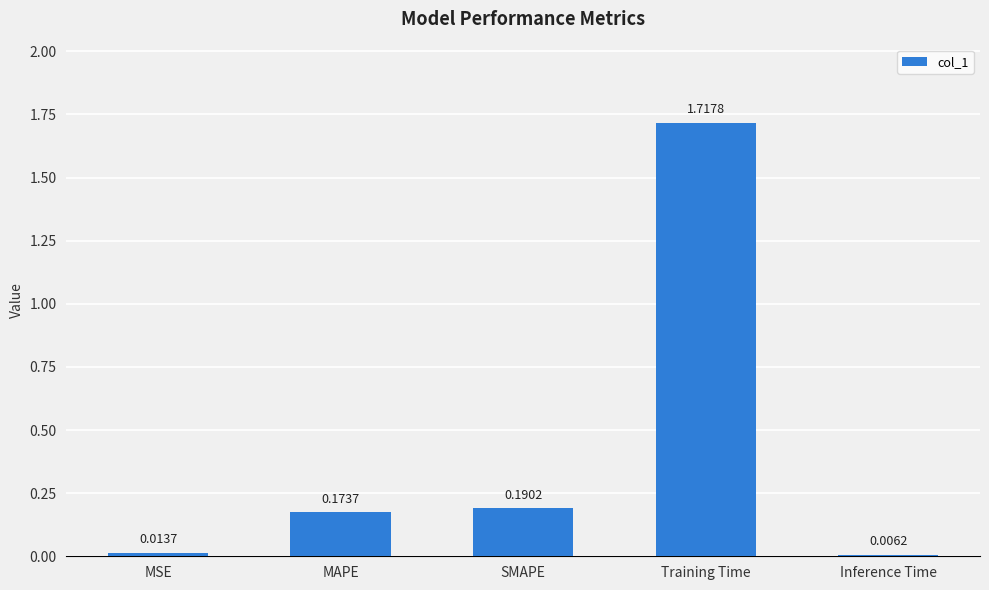

Where is the data nearest to the value 0?

Inference Time